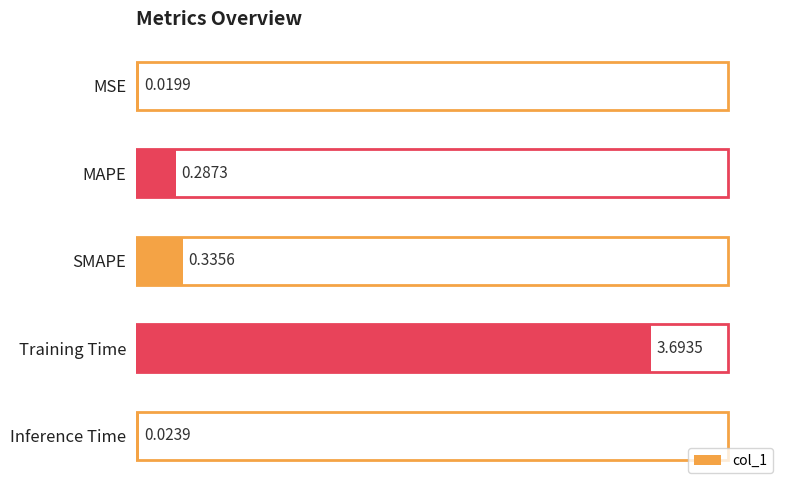

List the labels in order of value, smallest first.

MSE, Inference Time, MAPE, SMAPE, Training Time